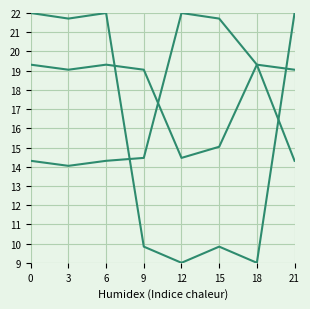

List the labels in order of جمع دارایی‌های غیرجاری value, largest first.

0, 6, 21, 3, 9, 15, 12, 18